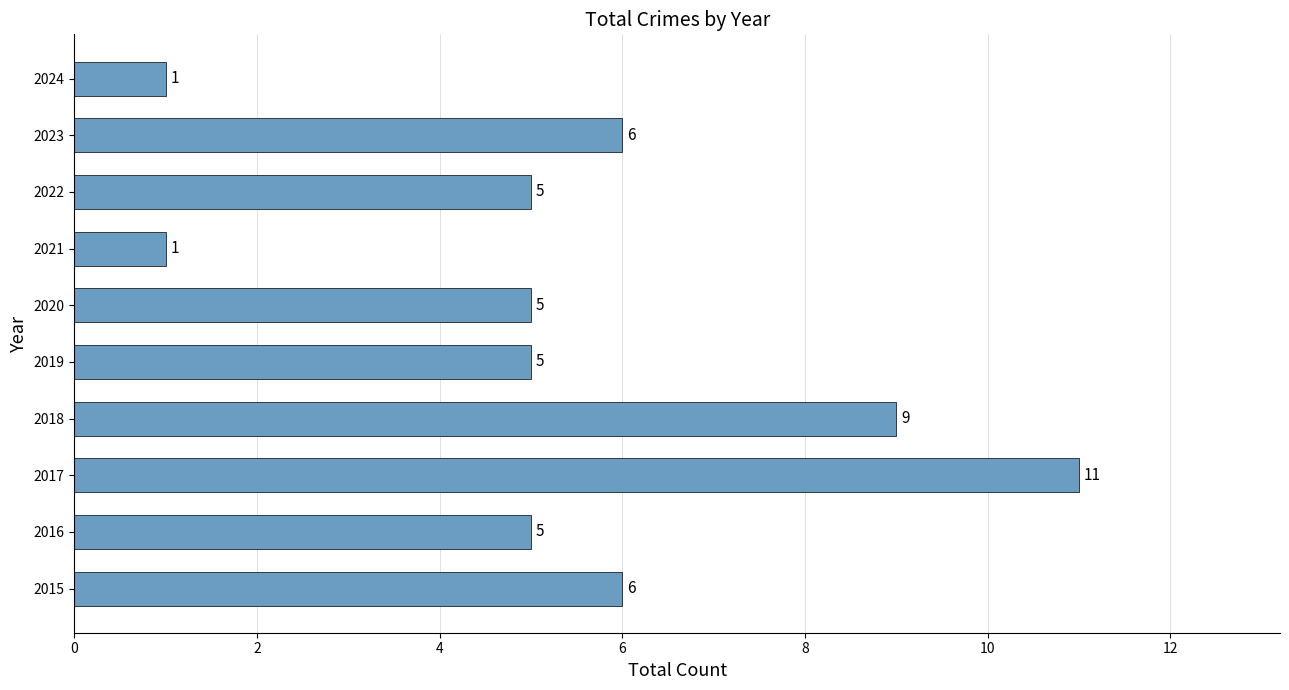

Which category has the highest value across all series?

2017